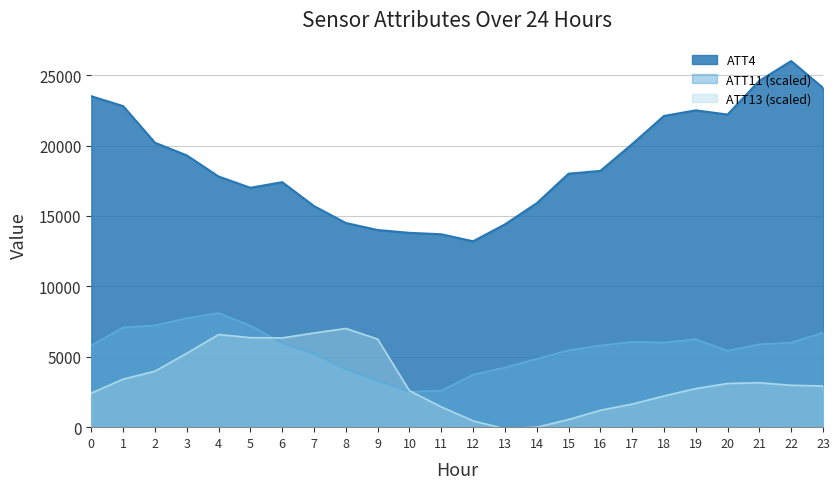

Rank the series by their maximum value, from lowest to highest.

ATT13 (scaled), ATT11 (scaled), ATT4